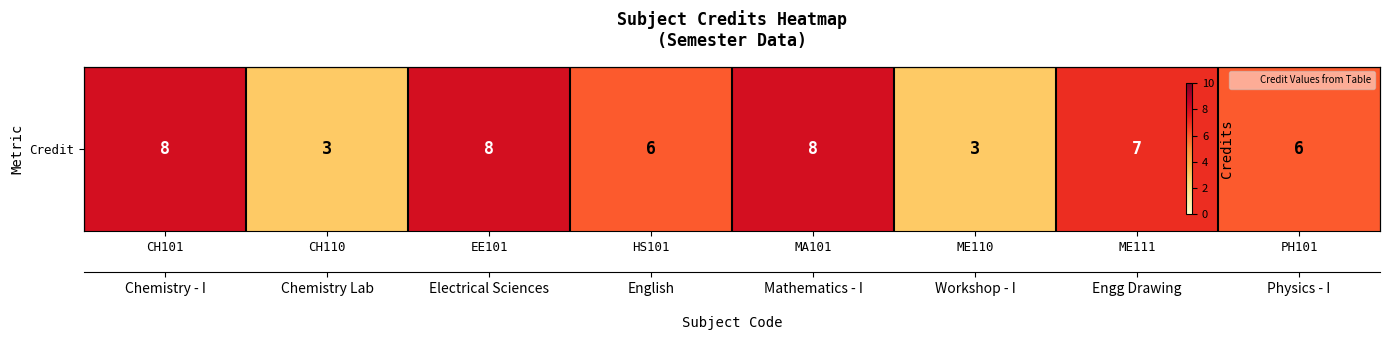

How many data points are less than 7?

4